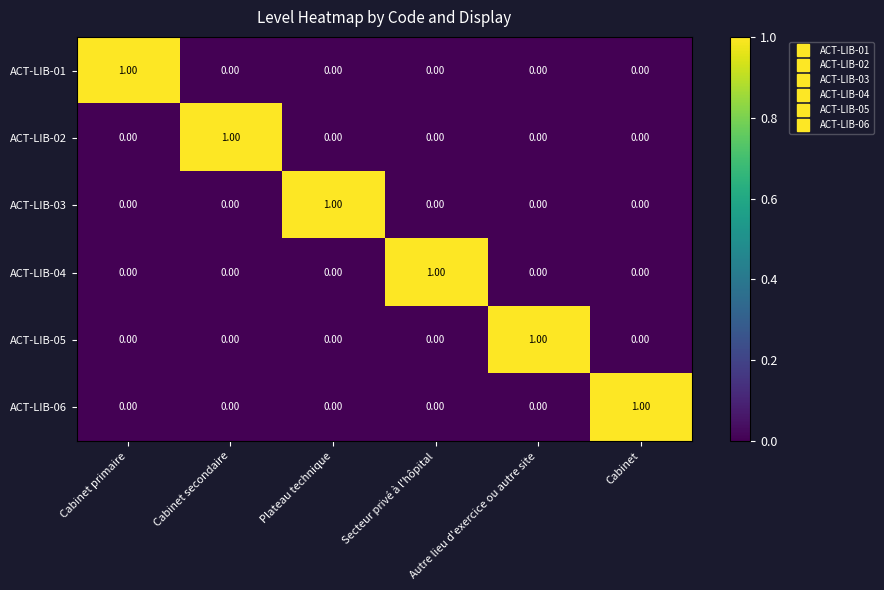

Is the value of ACT-LIB-04 at Secteur privé à l'hôpital greater than the value of ACT-LIB-05 at Plateau technique?

Yes